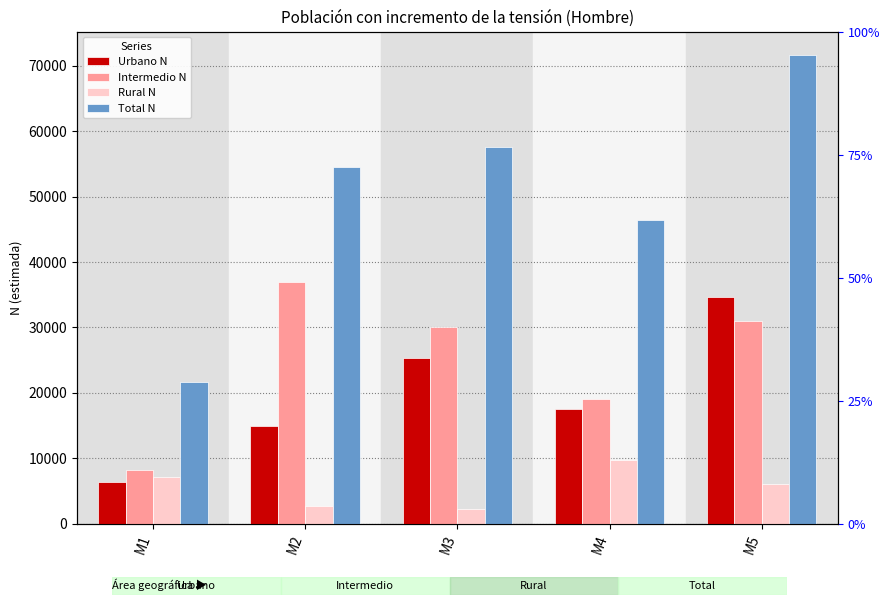

The Intermedio N series shows 19088 at M4. True or false?

True